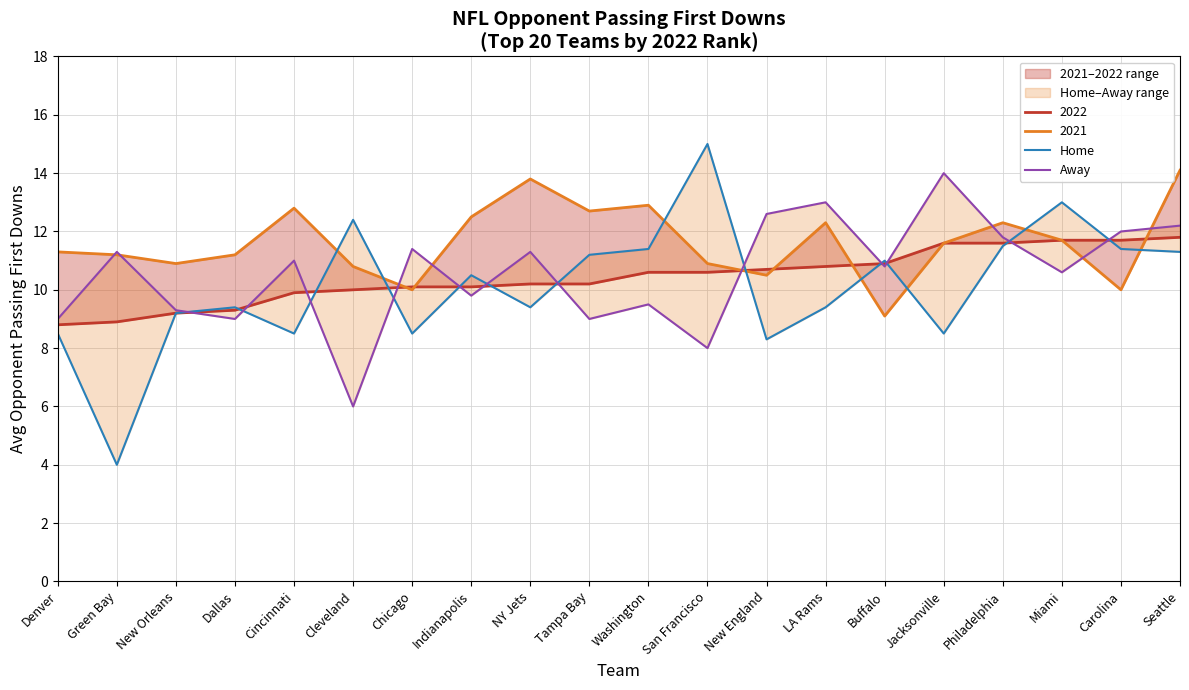

Does the chart display data point markers on the line(s)?

No